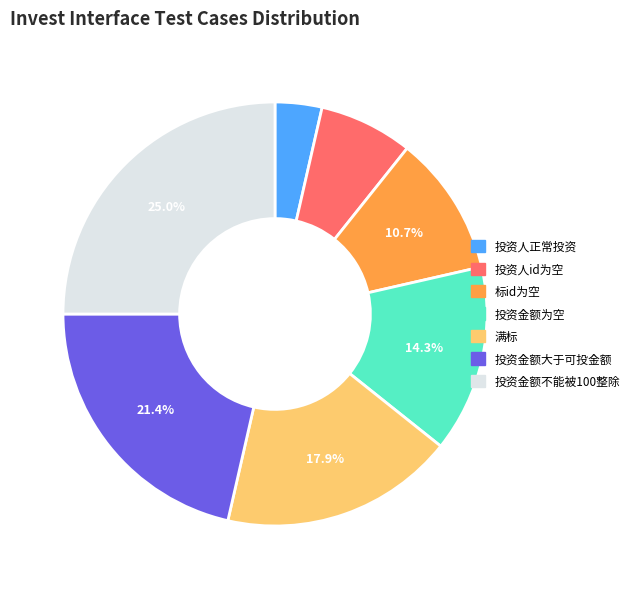

What portion of the pie excludes 投资金额为空?

85.7%